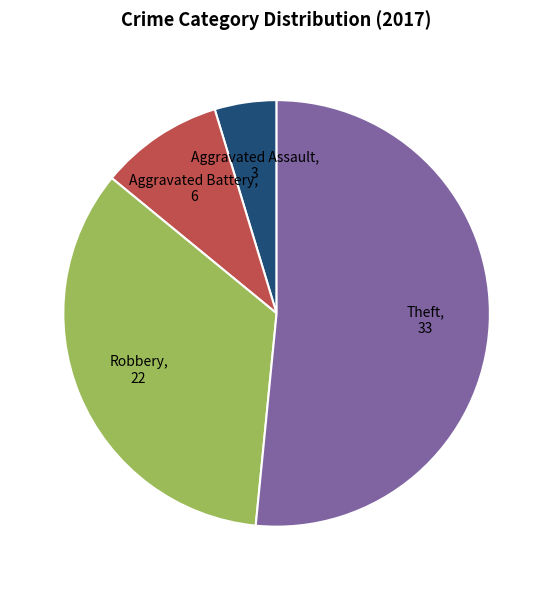

Is it true that Robbery is 34% of the pie?

True